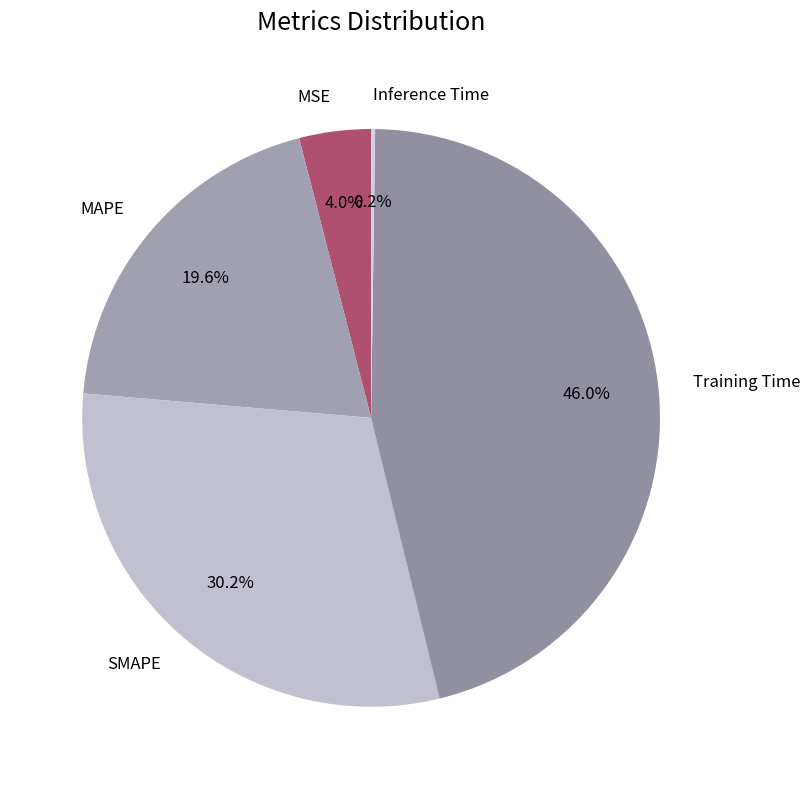

What percentage is the Training Time slice, to the nearest percent?

46%